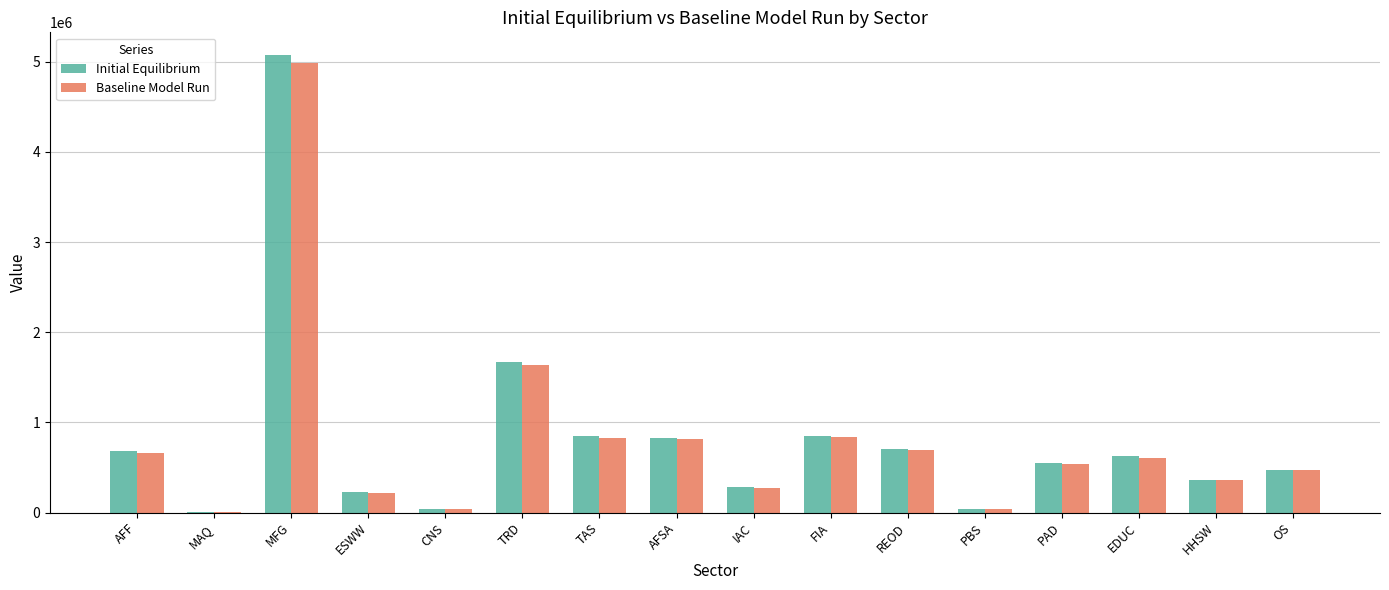

Where is Initial Equilibrium nearest to the value 2536715?

TRD